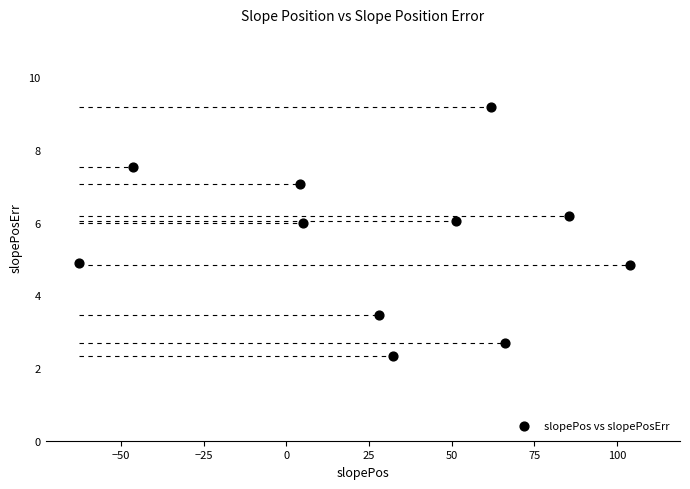

What is the average X value?

30.0